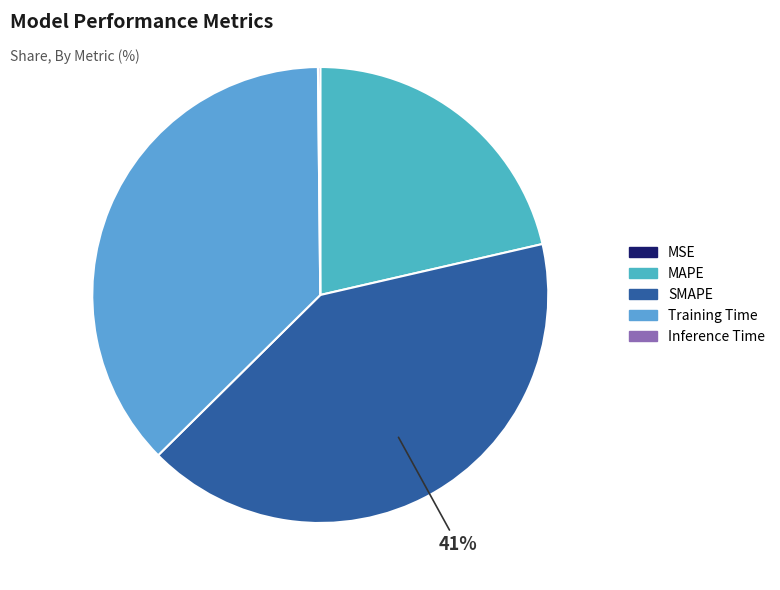

Is it true that MAPE is 29% of the pie?

False